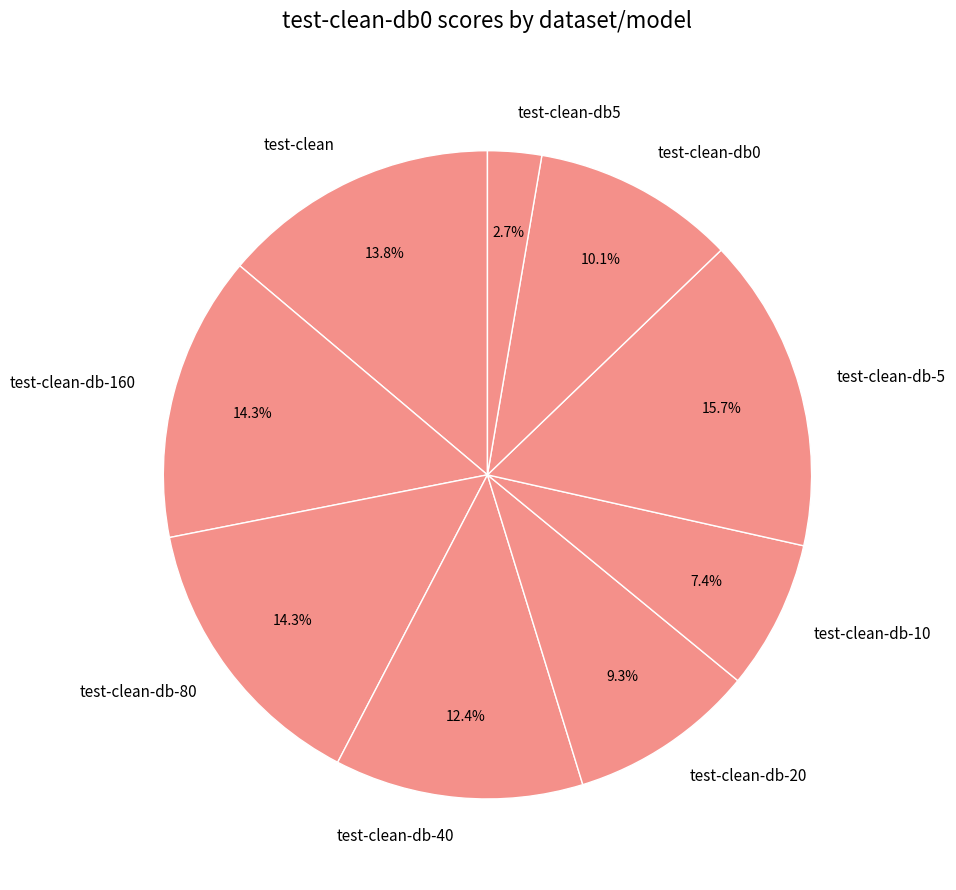

What portion of the pie excludes test-clean-db5?

97.3%